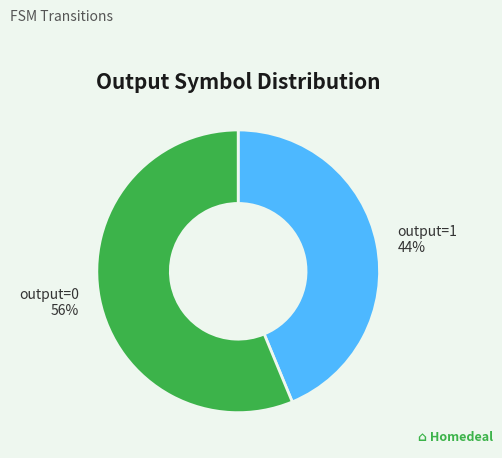

Is there any slice that represents more than half of the pie?

Yes